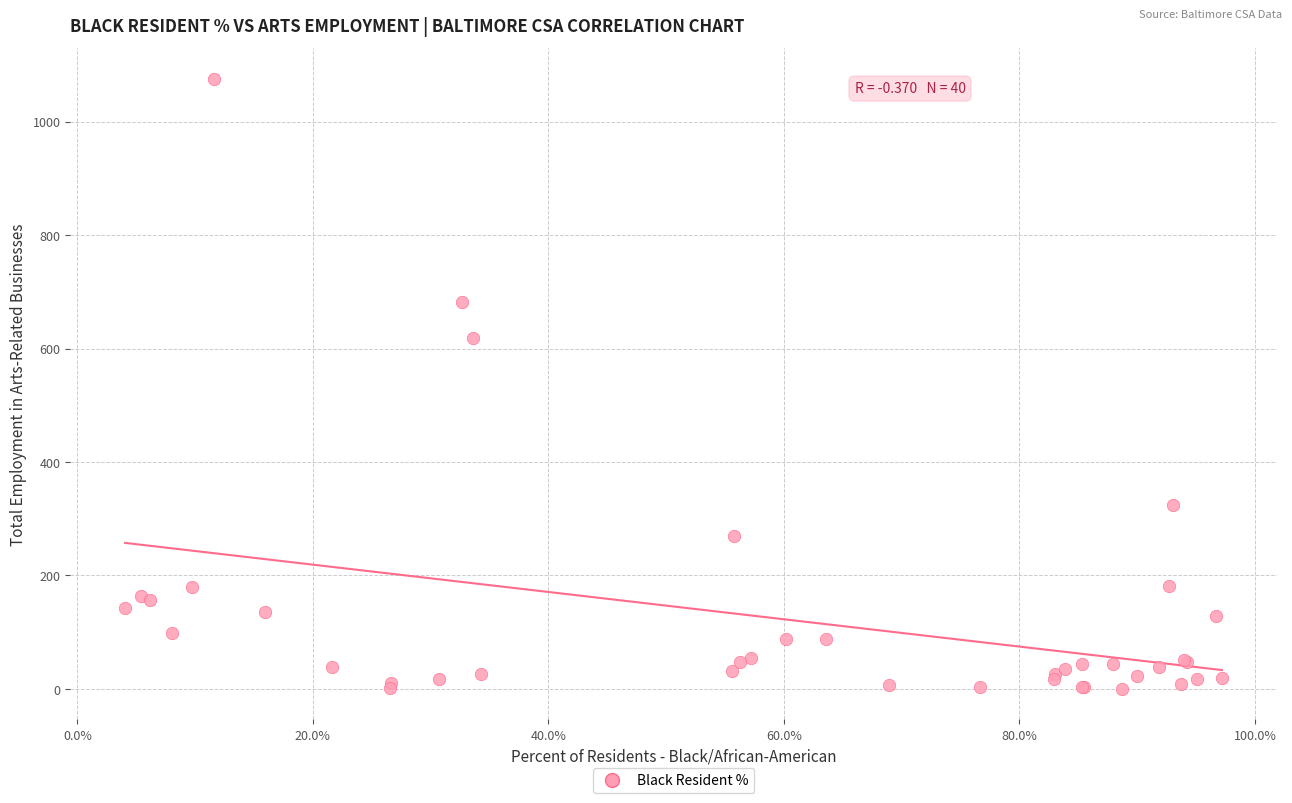

What Y value in the scatter plot is closest to 538?

618